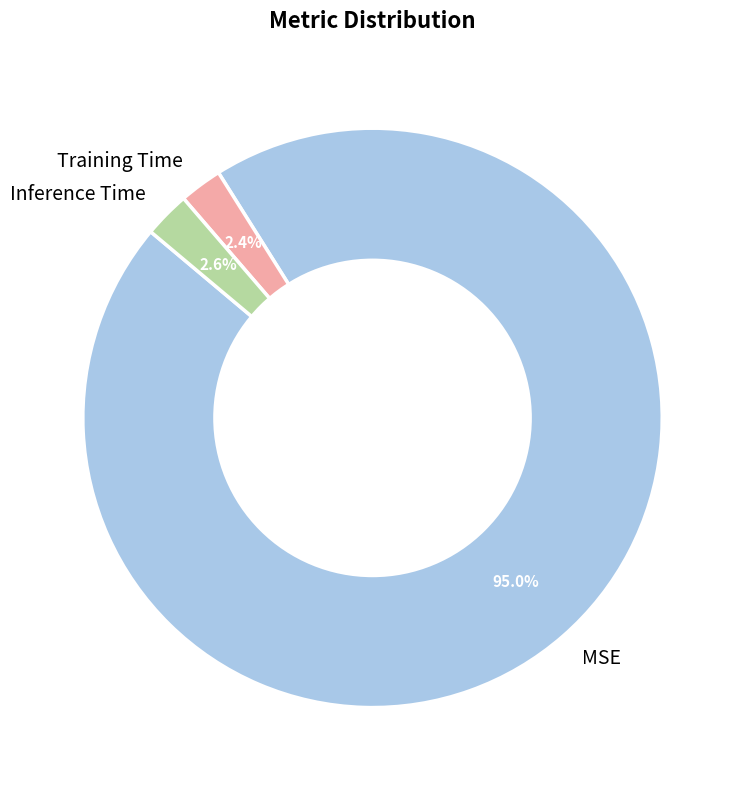

How many slices are in this pie chart?

3